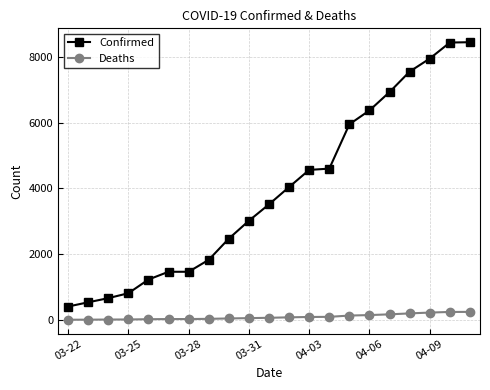

Which series has the largest total across all categories?

Confirmed